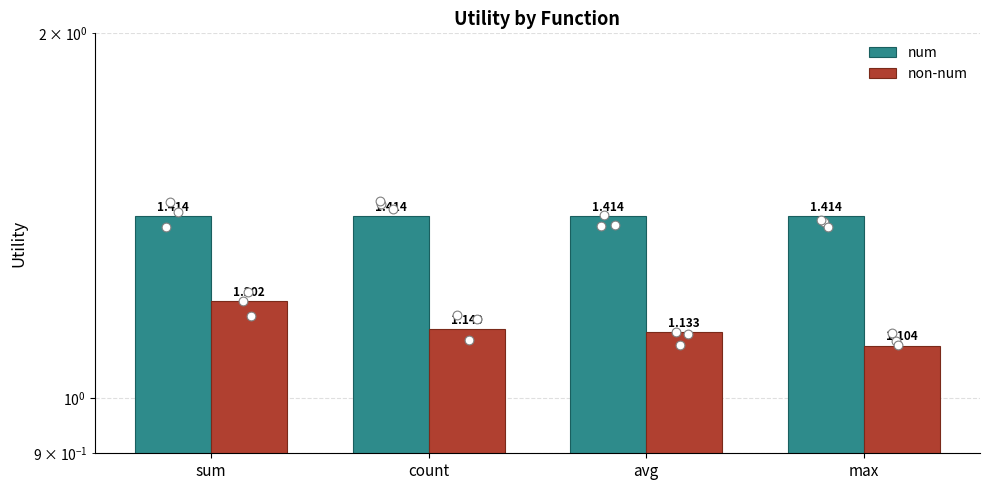

Is the value of non-num at max greater than the value of num at avg?

No